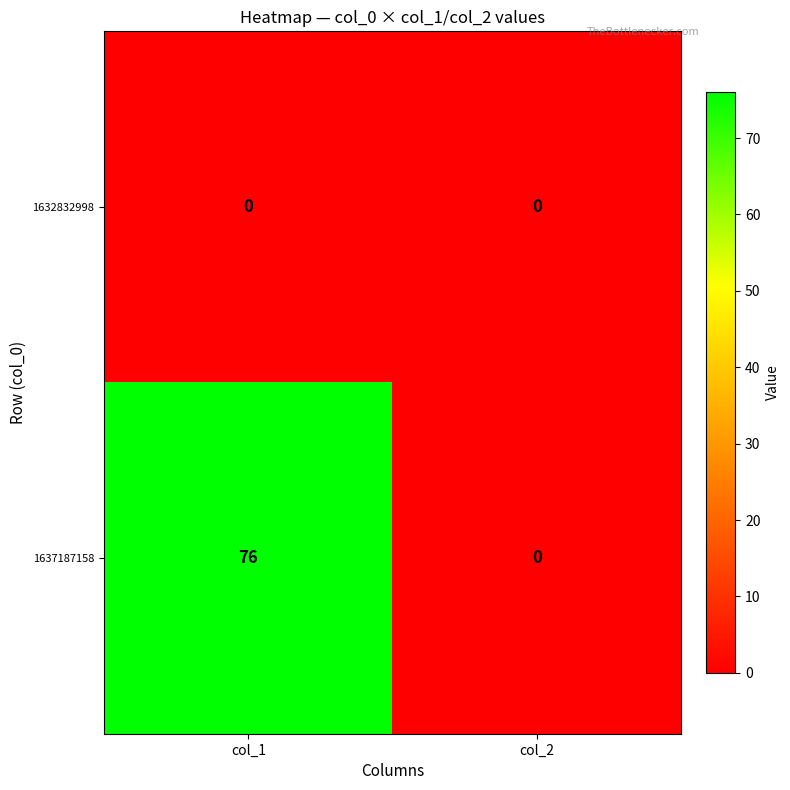

Count the number of data series in this chart.

2